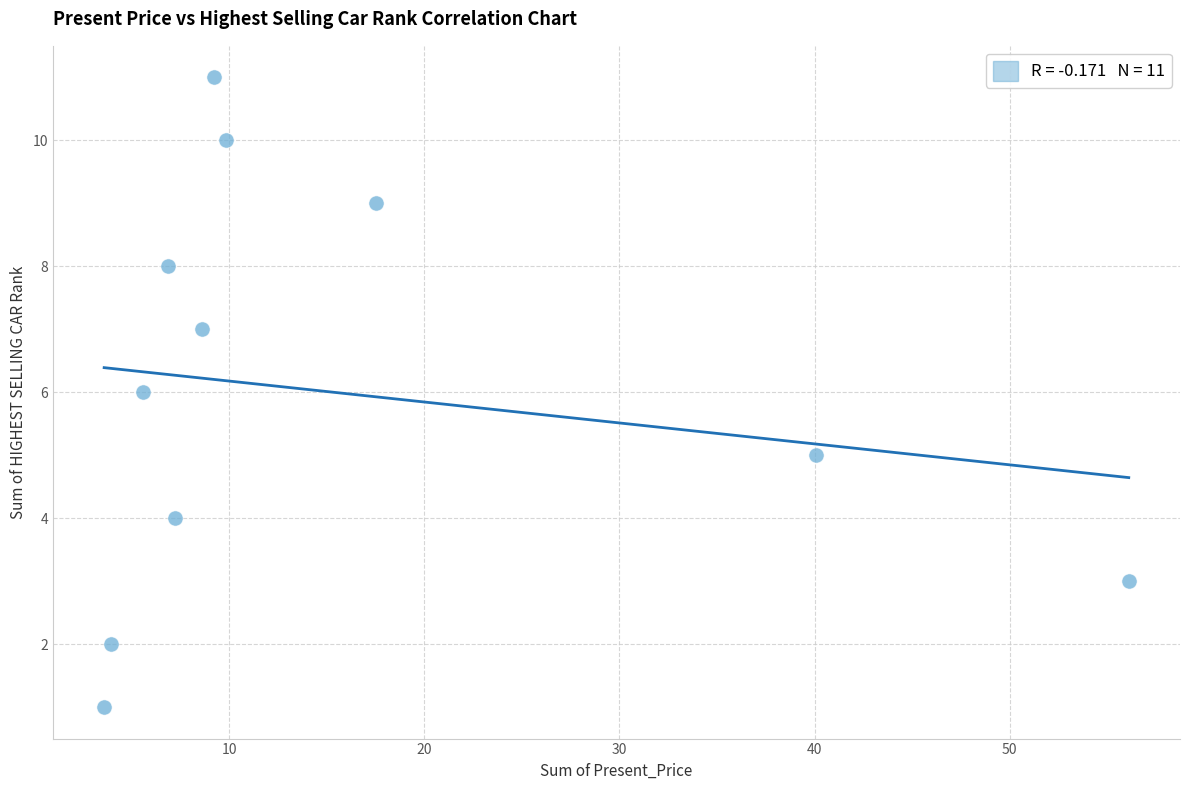

What is the range of Y values (max minus min)?

10